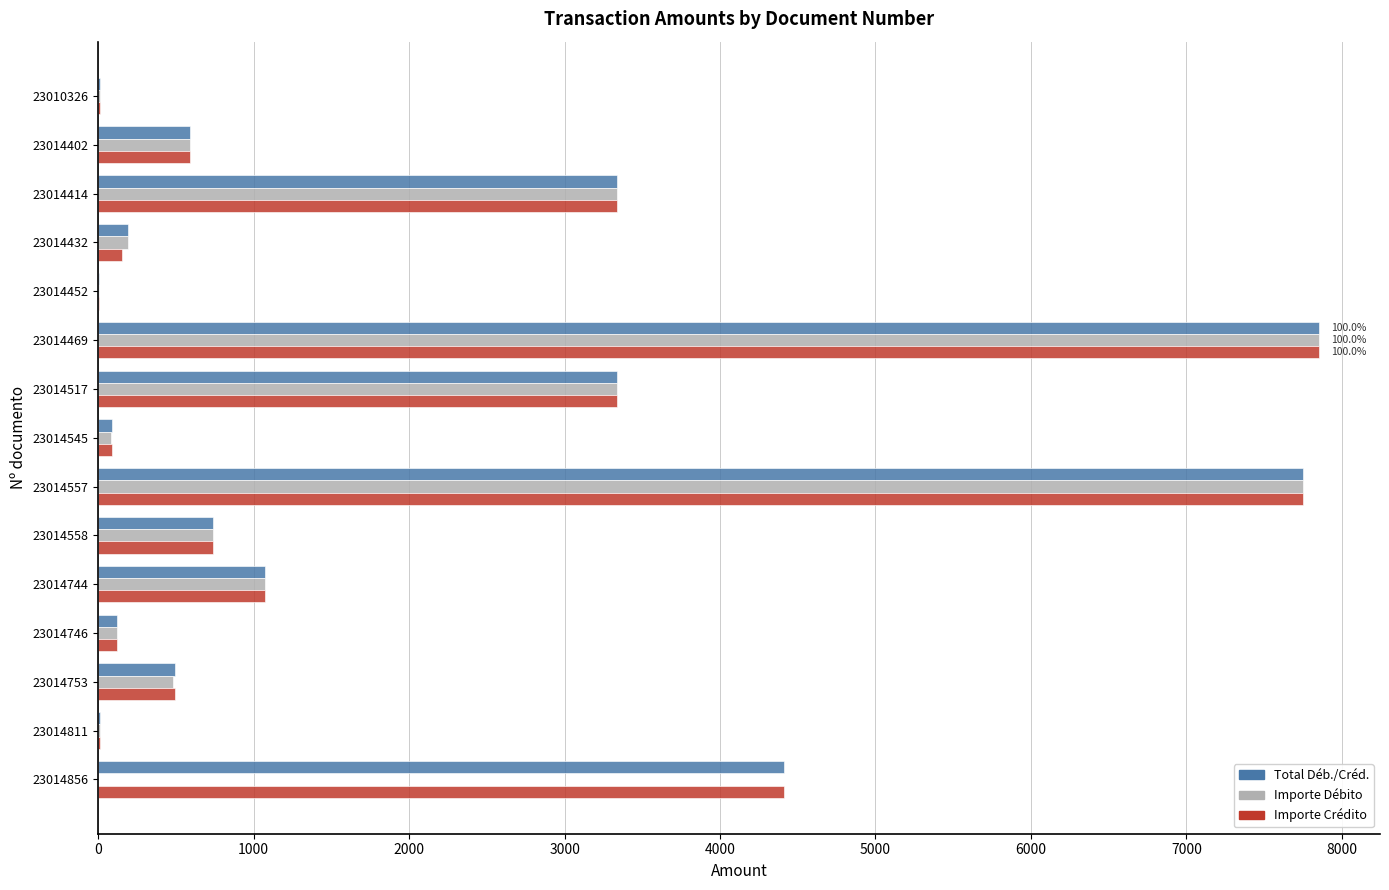

What is the maximum value shown in the chart?

7853.2